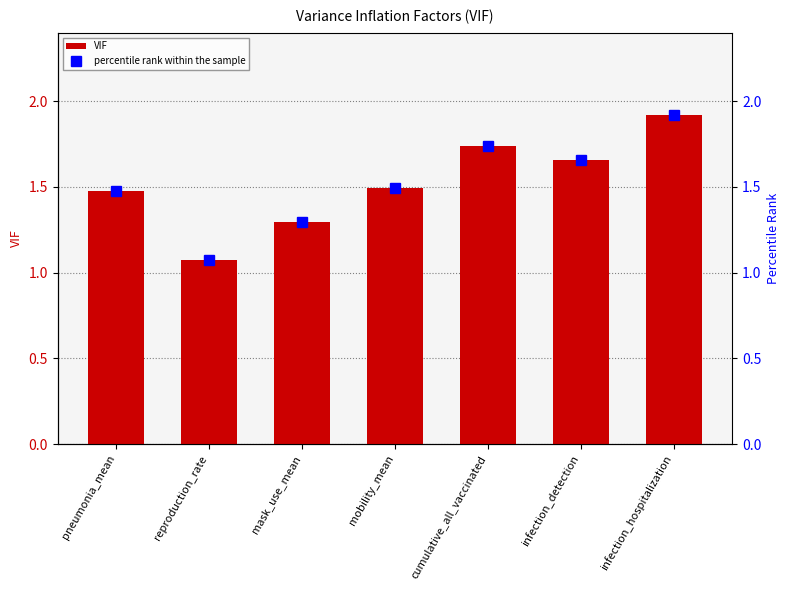

What is the difference between the second highest and second lowest values in the percentile rank within the sample series?

0.4